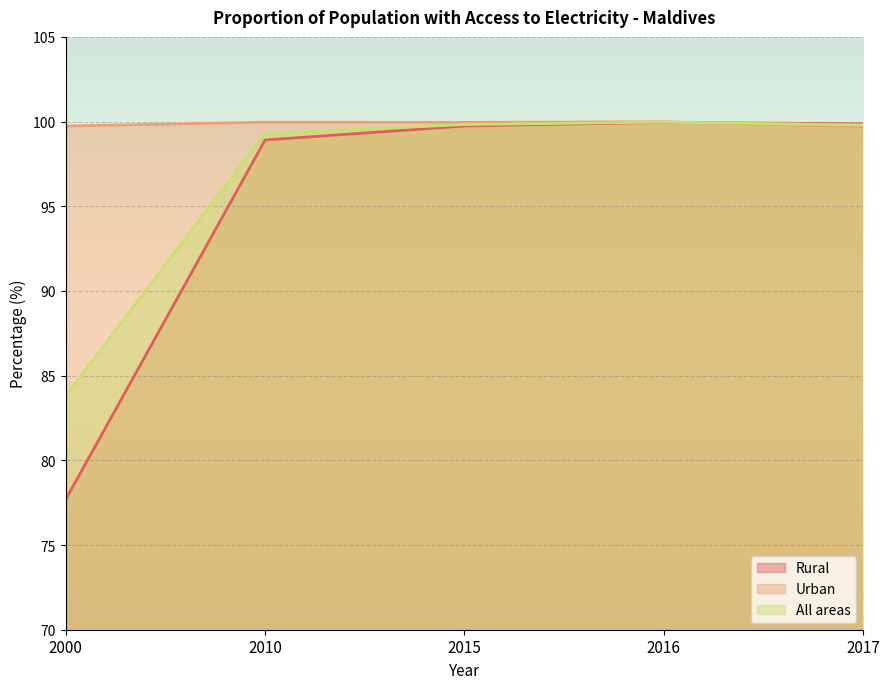

At how many categories does at least one series exceed 80?

5